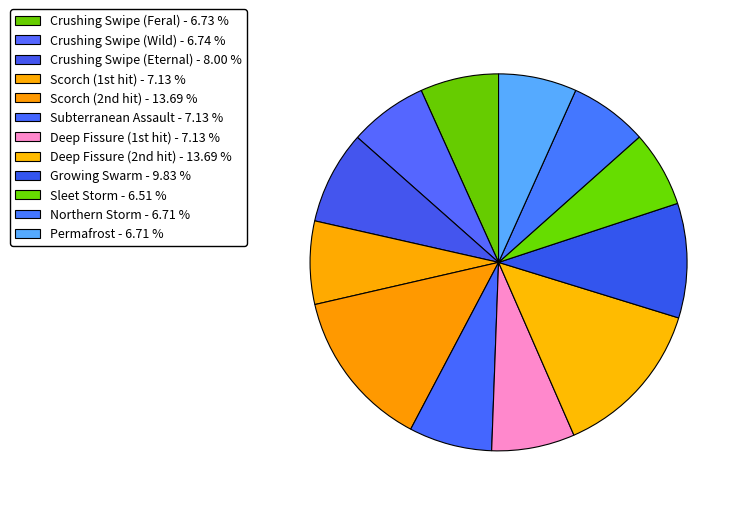

Count the number of slices in the pie.

12